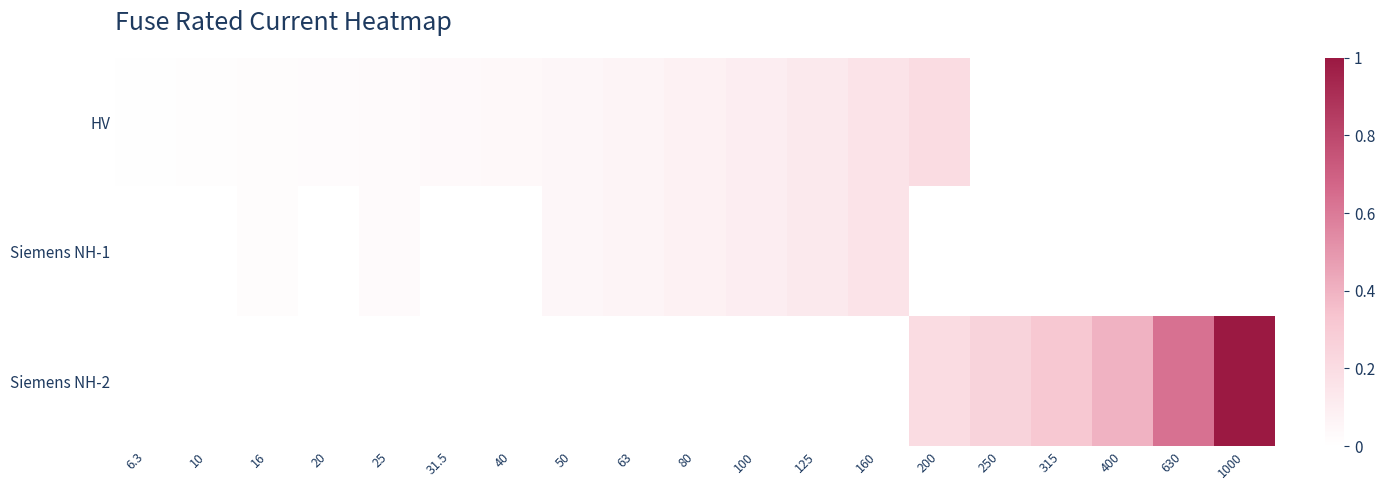

How many categories are shown in the chart?

19